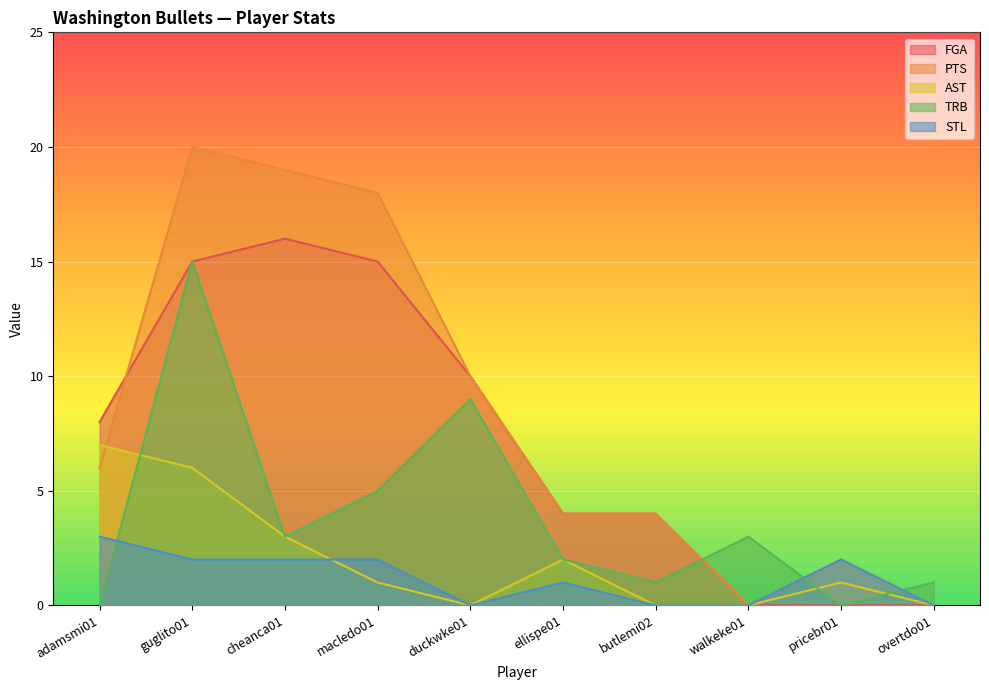

Which series has the largest range (max minus min)?

PTS